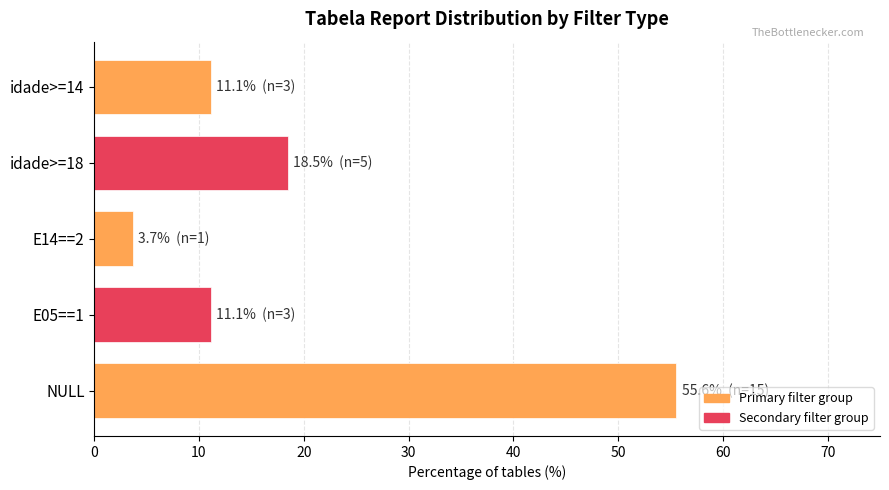

What is the sum of all values?

100.0